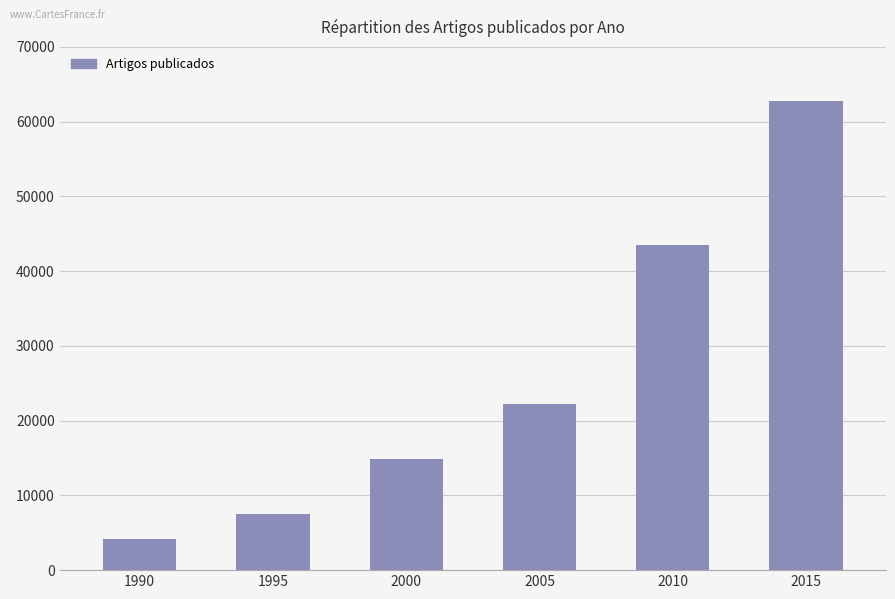

What is the approximate value at 2000?

14937